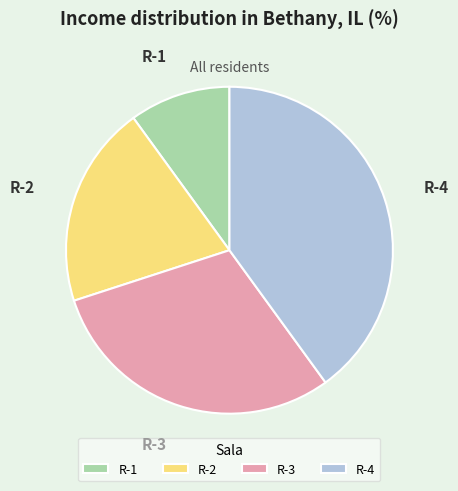

Count the number of slices in the pie.

4